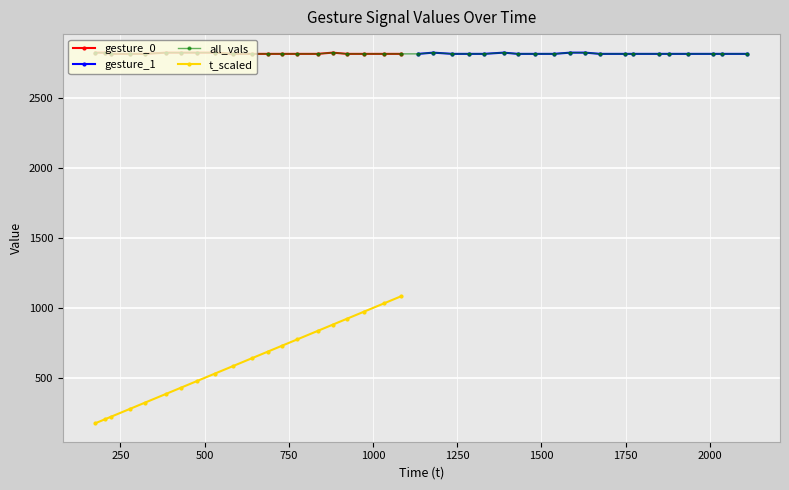

True or false: gesture_t and gesture_0 intersect in this chart.

False